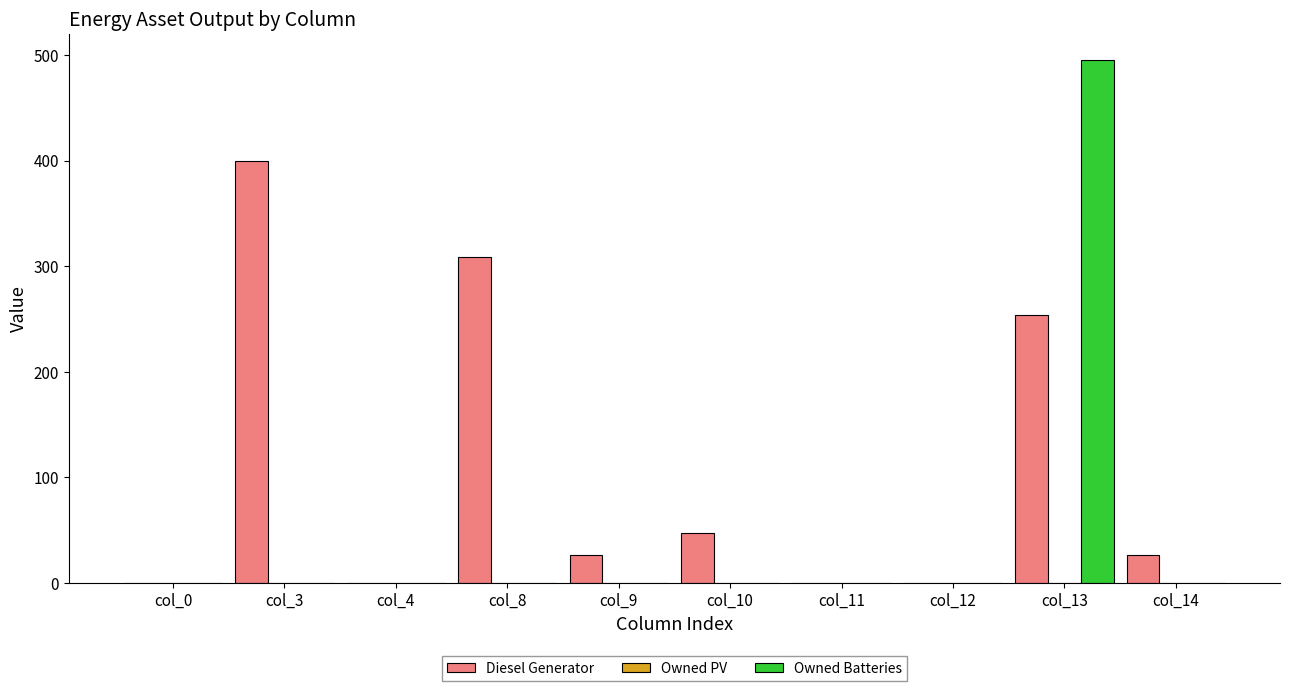

Where is Diesel Generator nearest to the value 200?

col_13